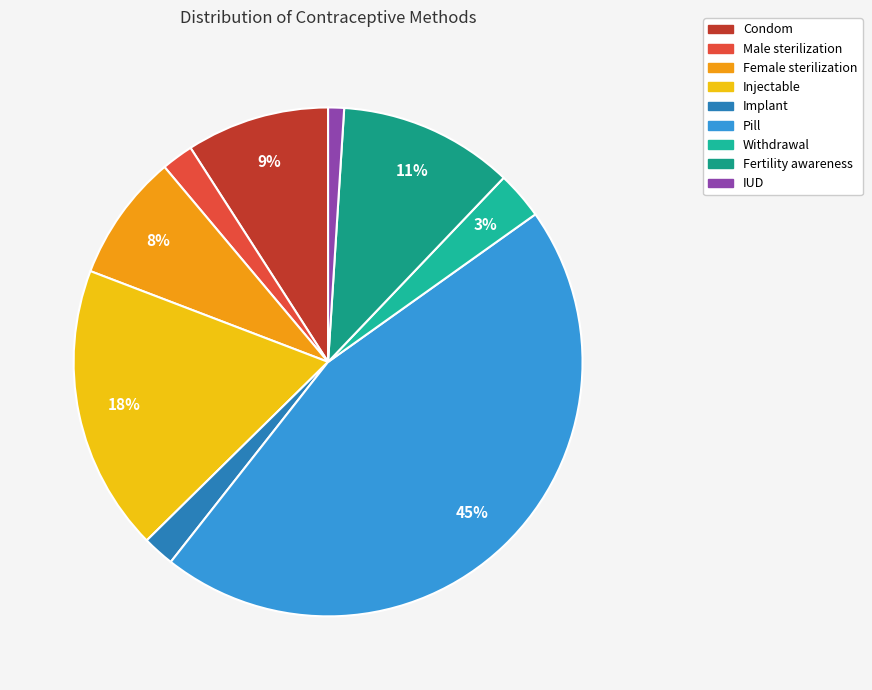

Is there a majority slice in this chart?

No